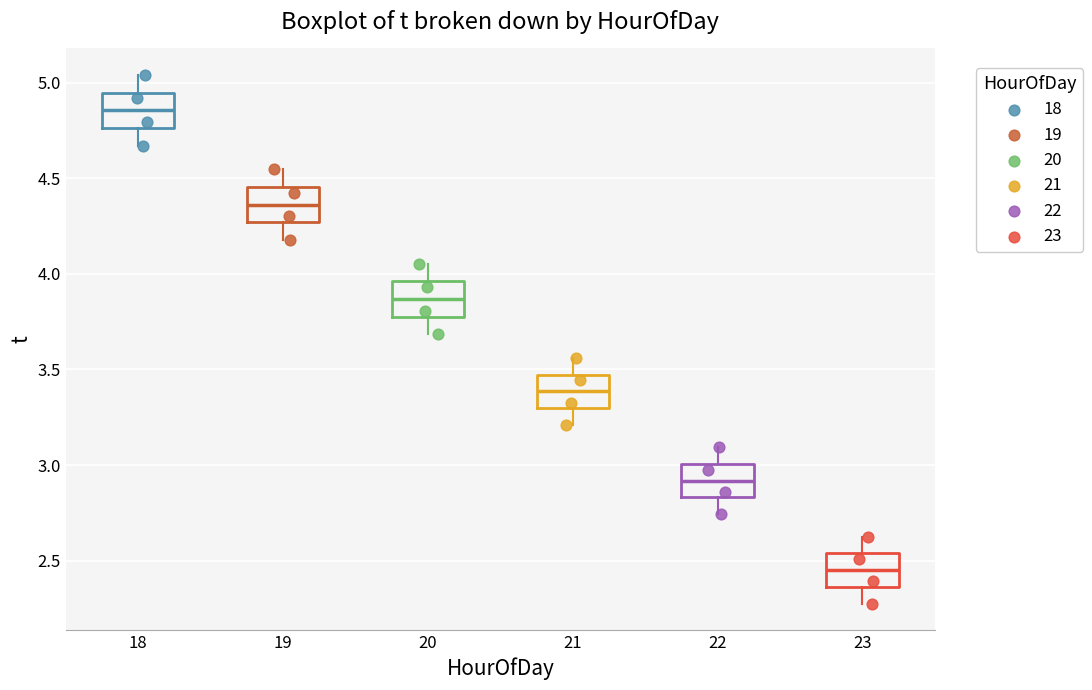

Where does the median line of the box at x = 20 sit on the y-axis? The values are not printed on the chart, so give them approximately, as read against the axis.

3.85